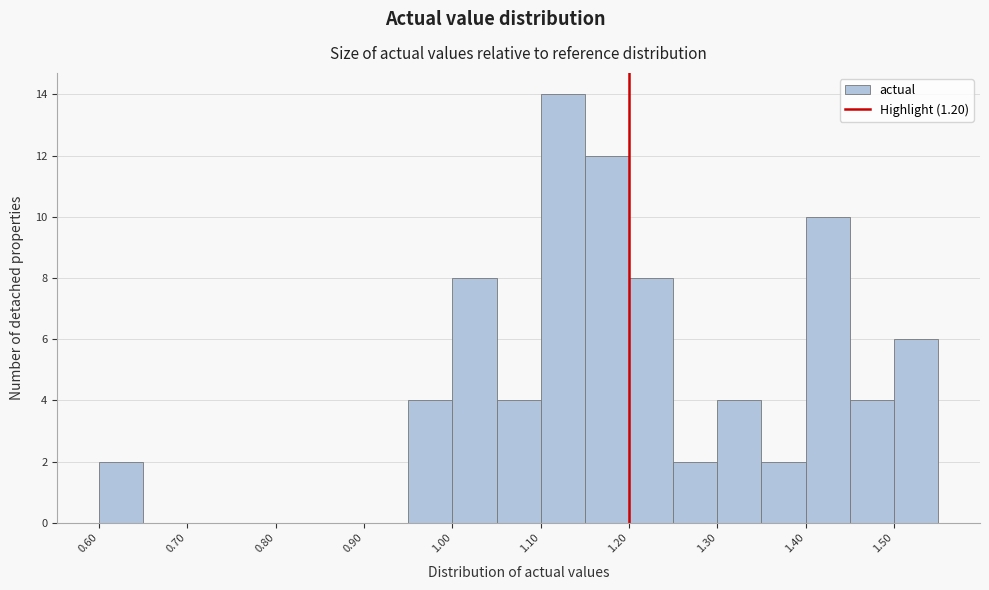

What is the height of the bar covering 1.30 to 1.35 on the x-axis? The values are not printed on the chart, so give them approximately, as read against the axis.

4